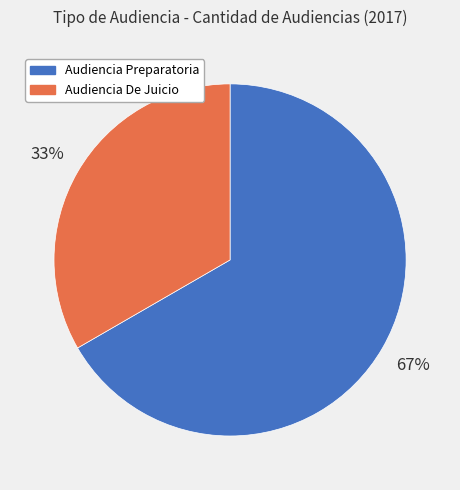

Which slice is the largest?

Audiencia Preparatoria